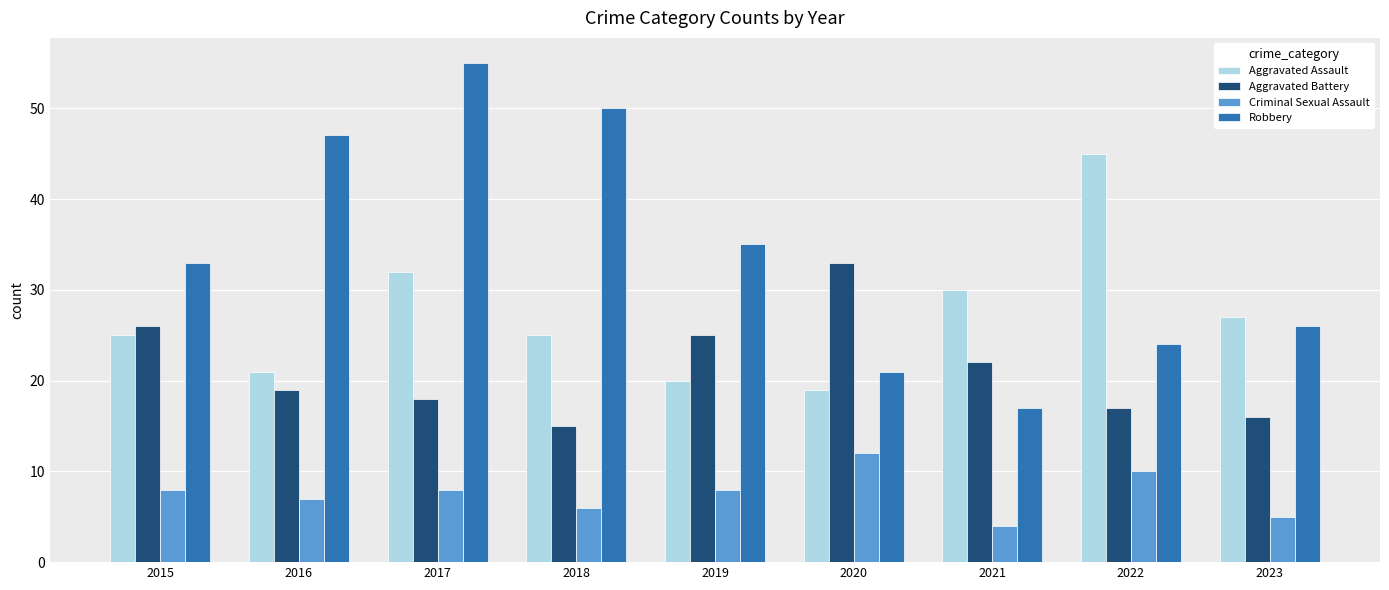

At which label does Robbery reach its peak?

2017